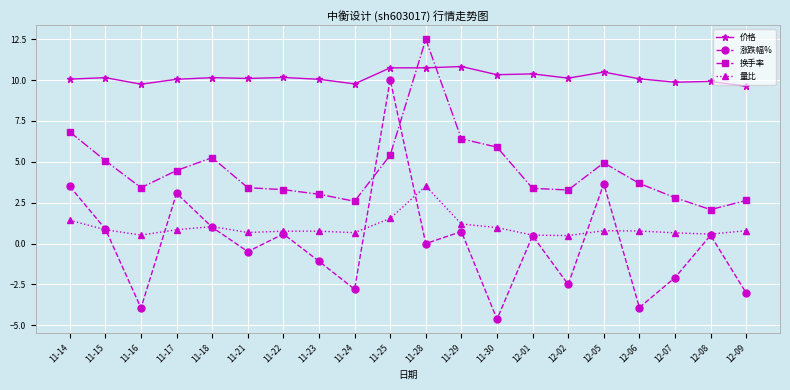

What is the label of the 9th point from the left?

11-24